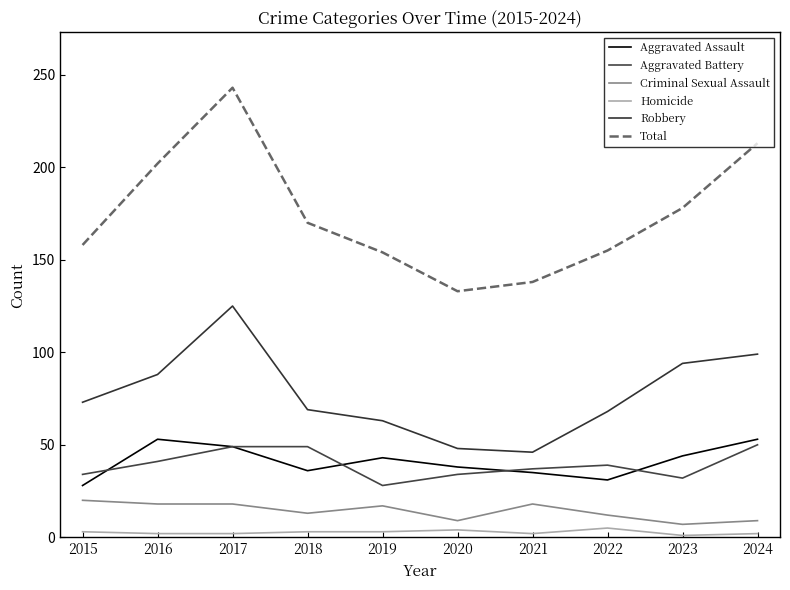

How many categories are shown in the chart?

10